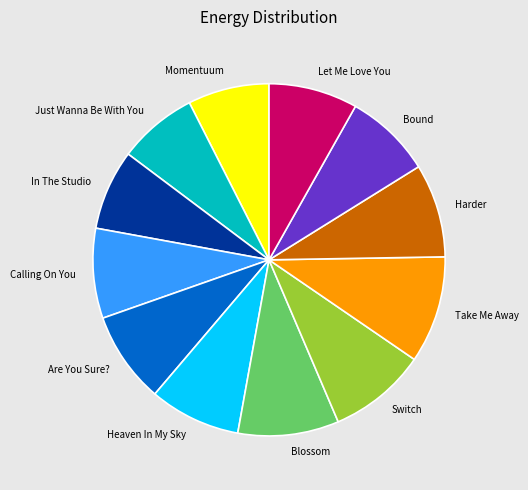

Is it true that Harder is 1% of the pie?

False